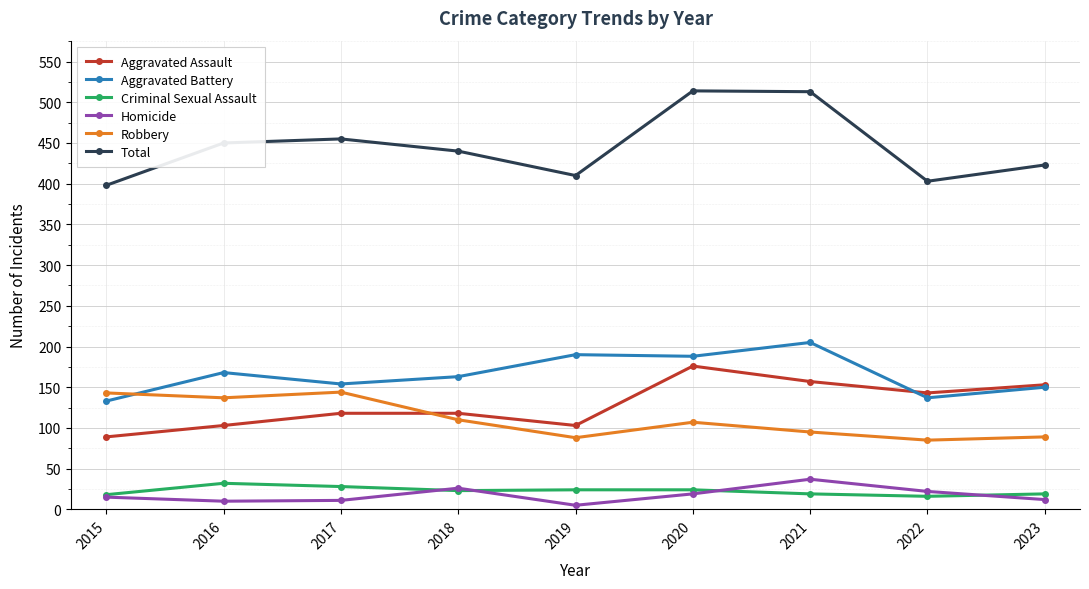

At how many categories does at least one series exceed 298?

9